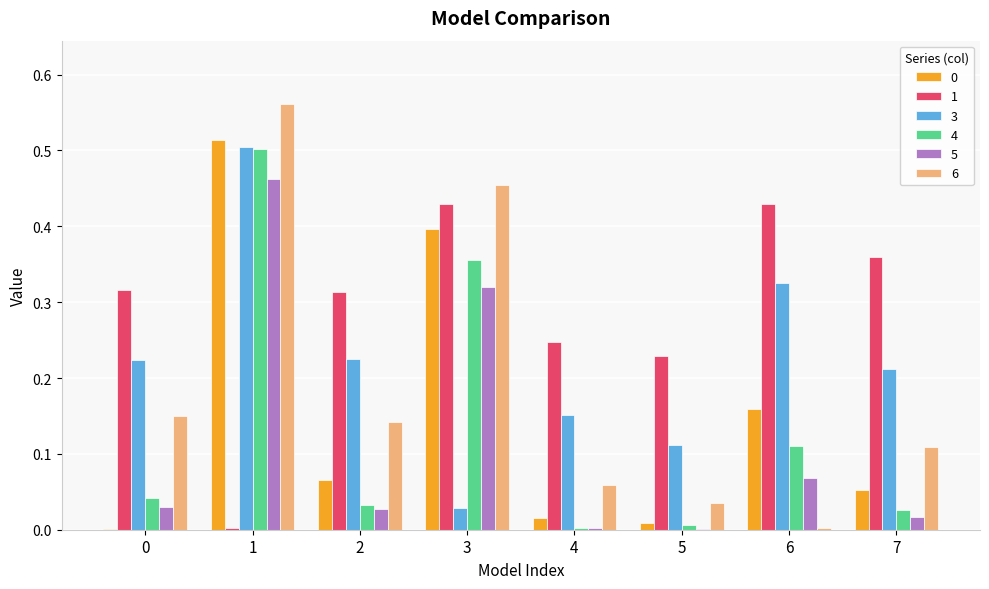

Is the value of 0 at 2 greater than the value of 3 at 0?

No